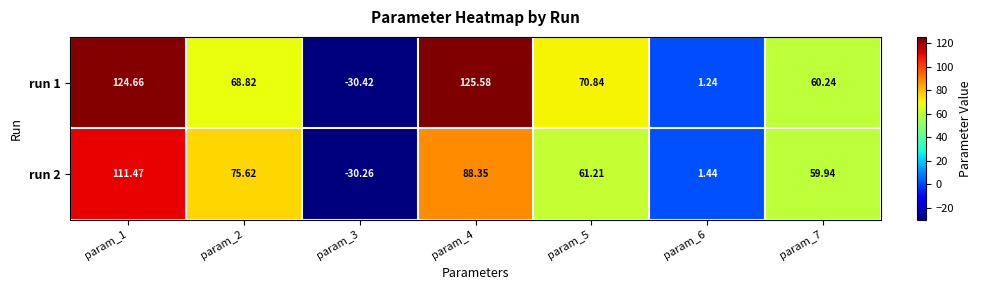

Rank the series at param_4 from highest to lowest value.

run 1, run 2